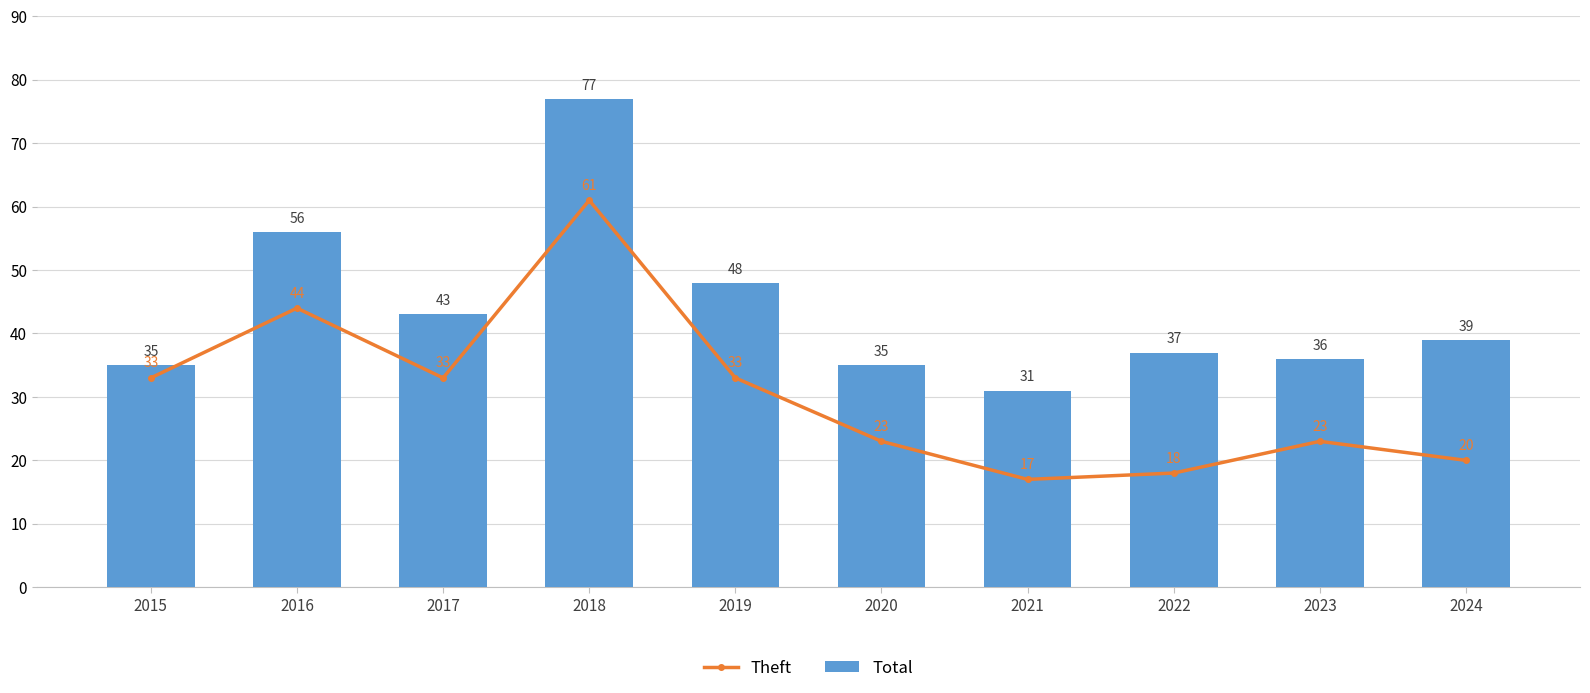

What is the difference between the maximum and second lowest values in the Total series?

42